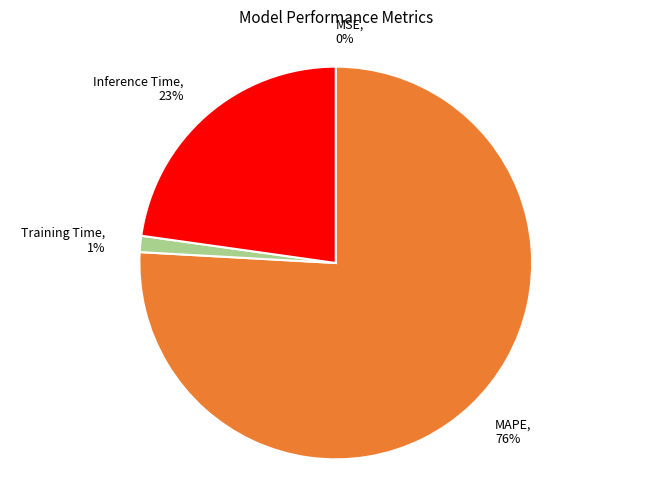

Is it true that MAPE is 87% of the pie?

False